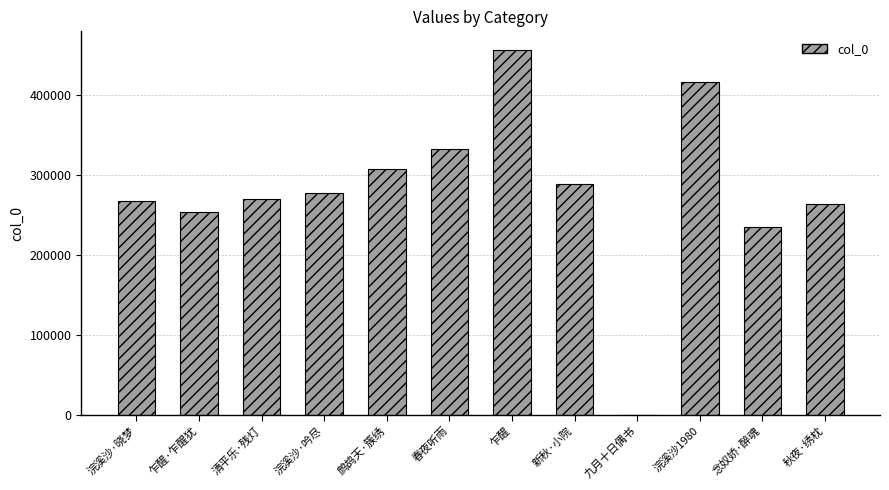

What is the average value?

281117